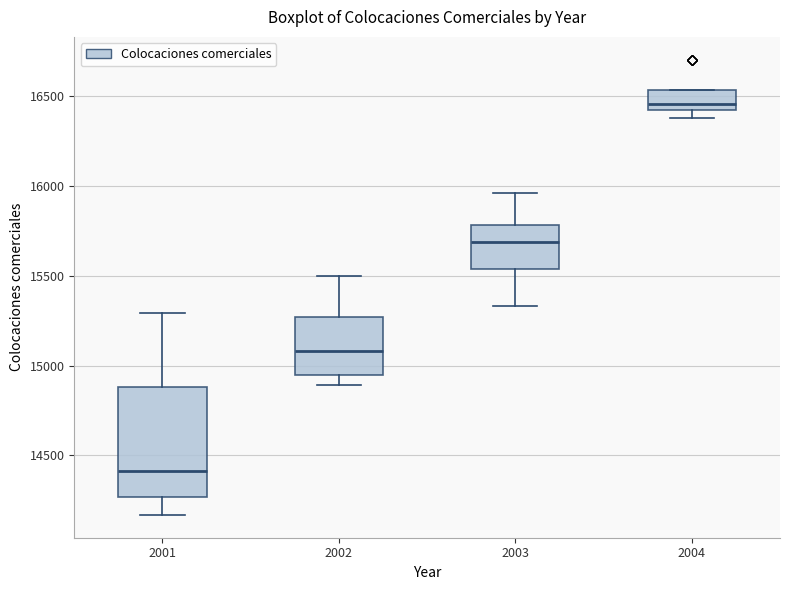

Reading left to right, transcribe this box plot: for each box, give where its median line is, the range the box spans, and where its two whiskers end, as read against the y-axis. The values are not printed on the chart, so give them approximately, as read against the axis.

2001: median 14400, box 14250 to 14900, whiskers 14150 to 15300
2002: median 15100, box 14950 to 15250, whiskers 14900 to 15500
2003: median 15700, box 15550 to 15800, whiskers 15350 to 15950
2004: median 16450, box 16400 to 16550, whiskers 16400 (just below the box's lower edge) to 16550